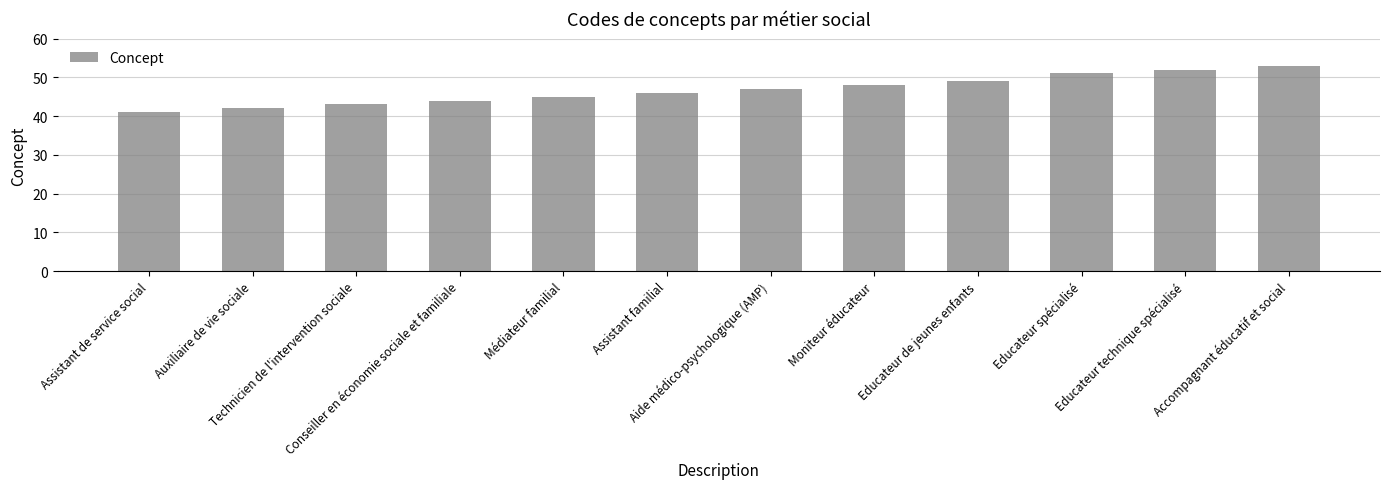

Reading right to left, list all the values displayed in this chart.

Accompagnant éducatif et social=53	Educateur technique spécialisé=52	Educateur spécialisé=51	Educateur de jeunes enfants=49	Moniteur éducateur=48	Aide médico-psychologique (AMP)=47	Assistant familial=46	Médiateur familial=45	Conseiller en économie sociale et familiale=44	Technicien de l'intervention sociale=43	Auxiliaire de vie sociale=42	Assistant de service social=41